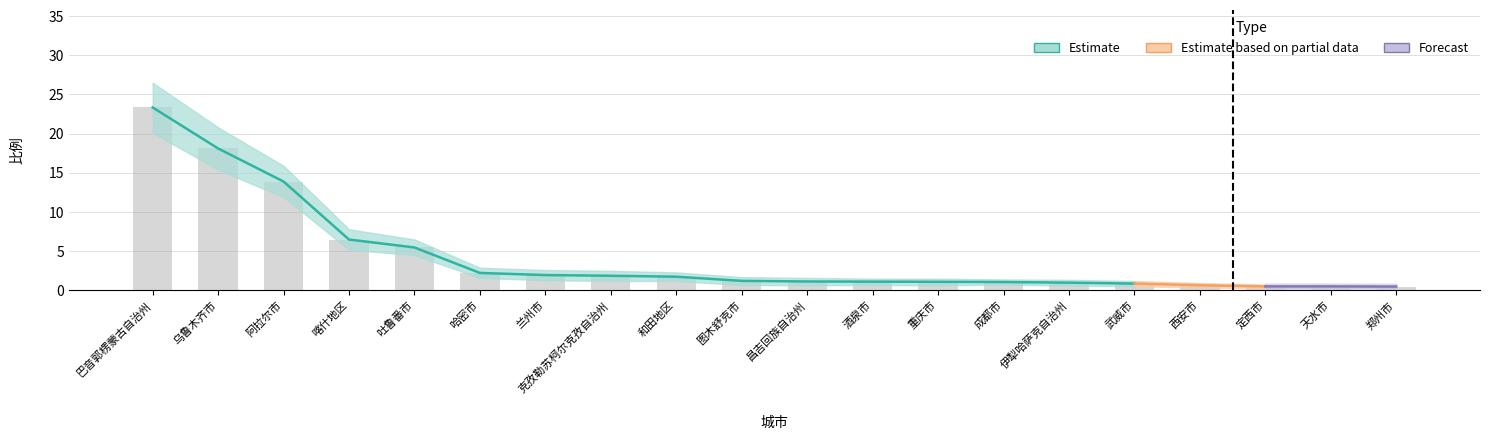

What is the sum of all values?

84.8